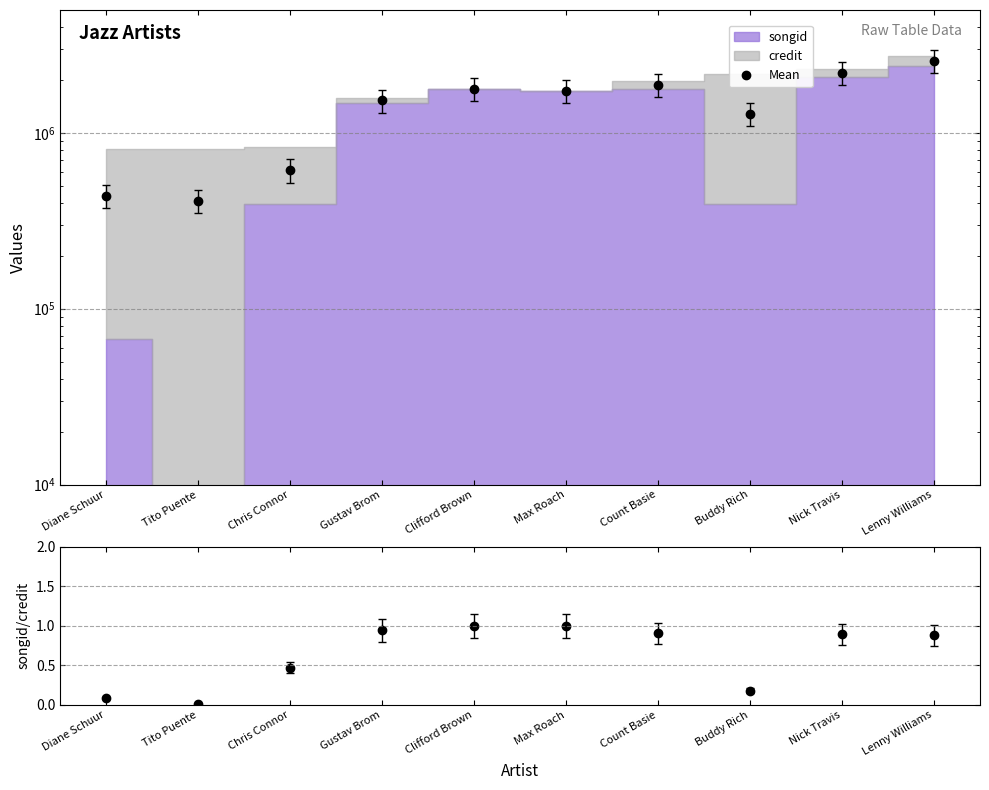

The value of songid/credit at Nick Travis is 0.2. True or false?

False